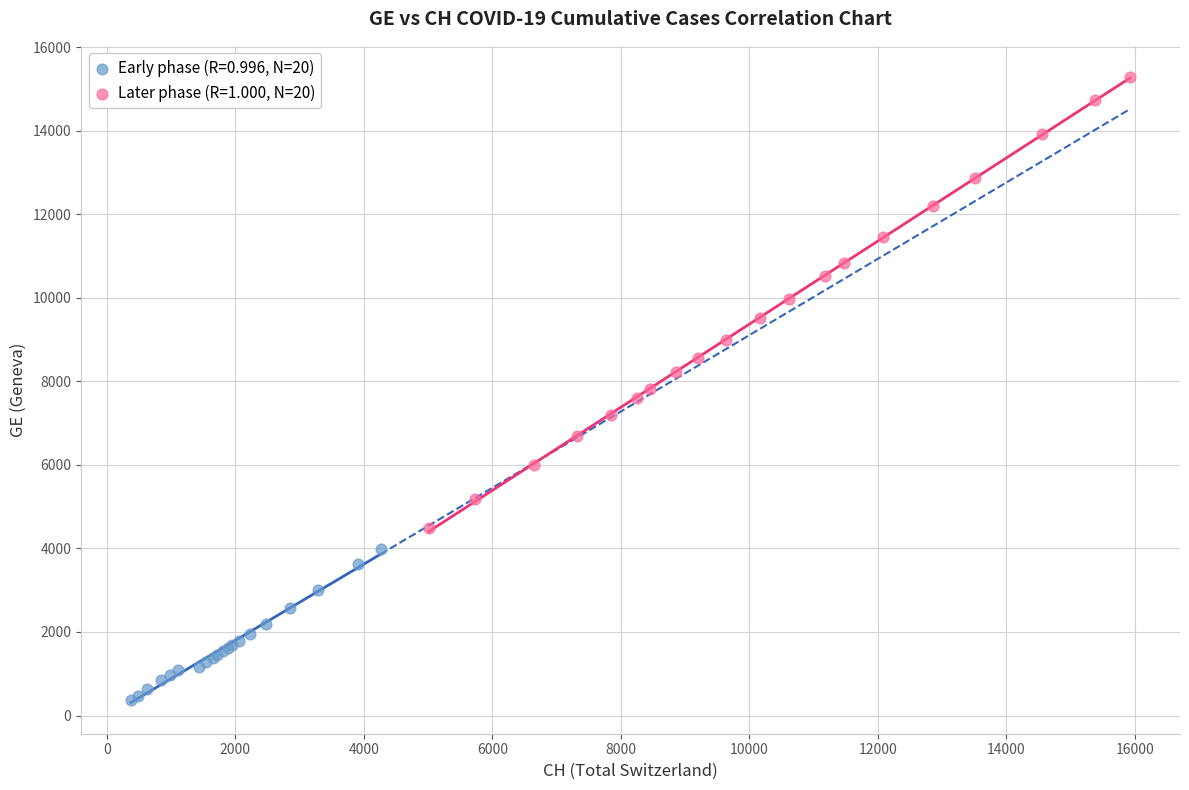

What are all the series names shown in the legend?

Early phase (R=0.996, N=20), Later phase (R=1.000, N=20)